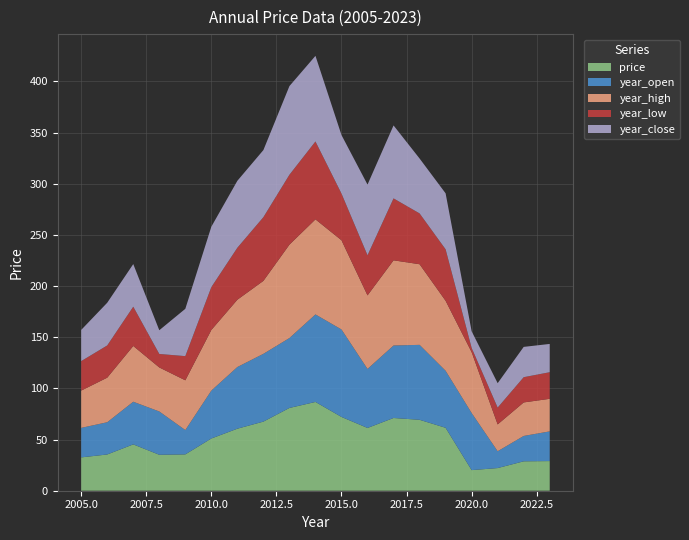

Reading left to right, what are all the values shown in this chart?

price: 2005=32.6	2006=35.4	2007=45.3	2008=35.1	2009=35.5	2010=51.0	2011=60.6	2012=67.5	2013=80.9	2014=86.7	2015=72.1	2016=61.3	2017=71.1	2018=69.3	2019=61.5	2020=20.1	2021=22.1	2022=28.7	2023=29.0
year_open: 2005=28.8	2006=31.5	2007=41.7	2008=42.3	2009=23.8	2010=46.8	2011=60.3	2012=66.2	2013=68.3	2014=85.5	2015=85.5	2016=57.7	2017=70.8	2018=73.2	2019=55.7	2020=55.8	2021=16.4	2022=24.8	2023=29.0
year_high: 2005=36.4	2006=43.5	2007=54.5	2008=43.0	2009=48.6	2010=59.2	2011=65.8	2012=71.3	2013=91.2	2014=92.9	2015=87.2	2016=71.9	2017=83.2	2018=78.8	2019=68.4	2020=59.4	2021=26.2	2022=32.7	2023=31.8
year_low: 2005=28.8	2006=31.5	2007=38.4	2008=13.2	2009=23.6	2010=41.9	2011=50.8	2012=62.3	2013=68.3	2014=76.1	2015=45.6	2016=39.2	2017=60.5	2018=49.7	2019=50.3	2020=4.2	2021=16.4	2022=24.7	2023=26.0
year_close: 2005=30.5	2006=41.7	2007=41.6	2008=23.2	2009=46.2	2010=59.0	2011=65.4	2012=65.6	2013=86.6	2014=83.7	2015=57.2	2016=69.1	2017=71.3	2018=53.7	2019=54.7	2020=16.2	2021=23.9	2022=29.6	2023=27.6